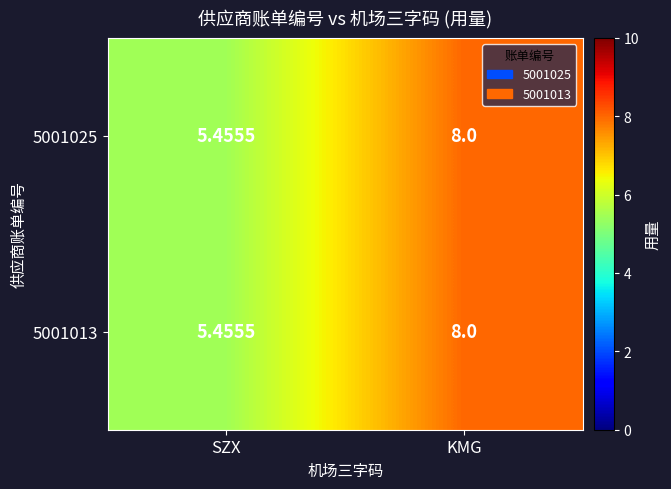

Which category has the highest value across all series?

KMG